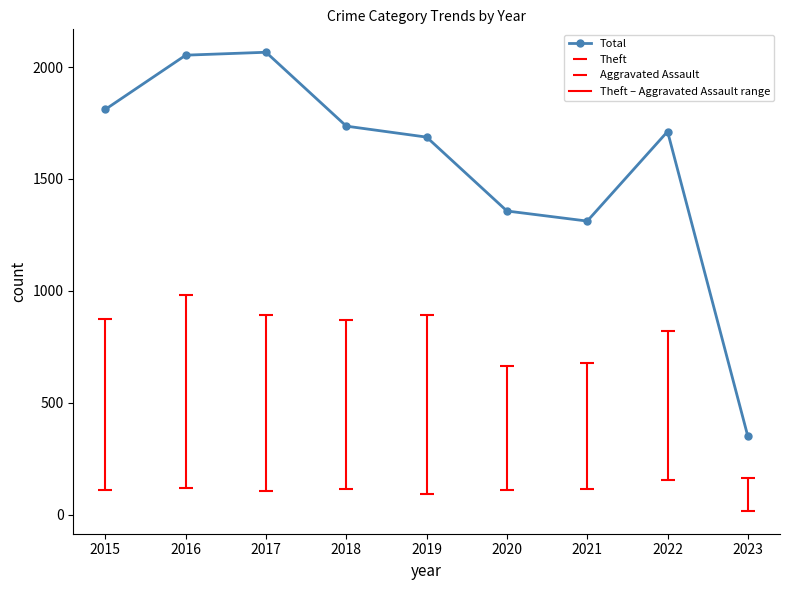

Reading left to right, what are all the values shown in this chart?

1811	2053	2066	1736	1687	1357	1312	1712	350